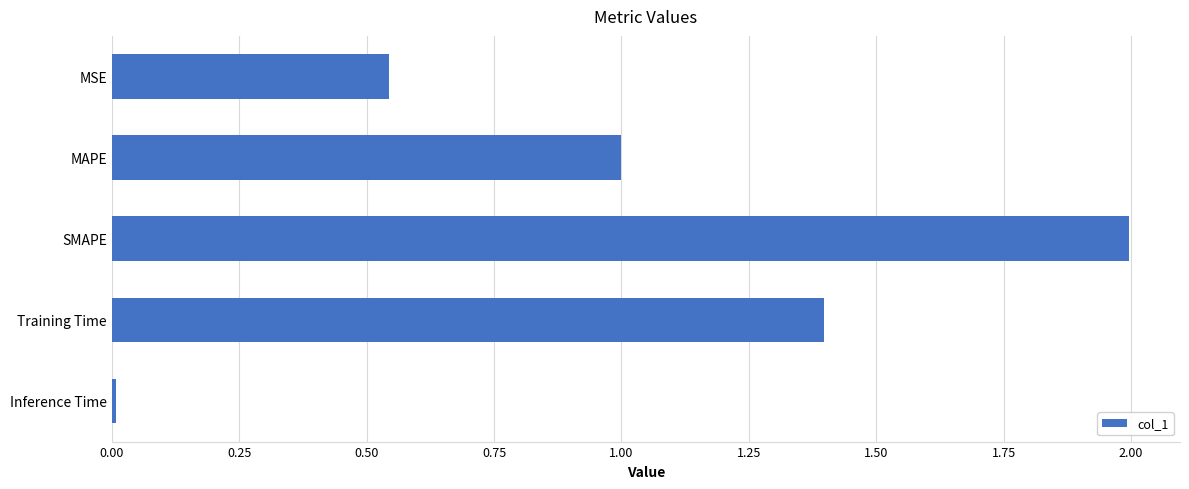

What is the label of the 5th bar from the bottom?

MSE